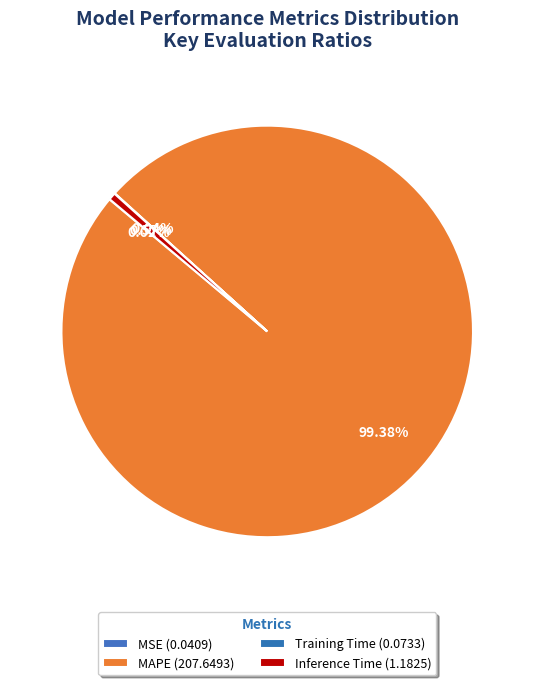

What is the change in value from MAPE to Training Time?

-207.6